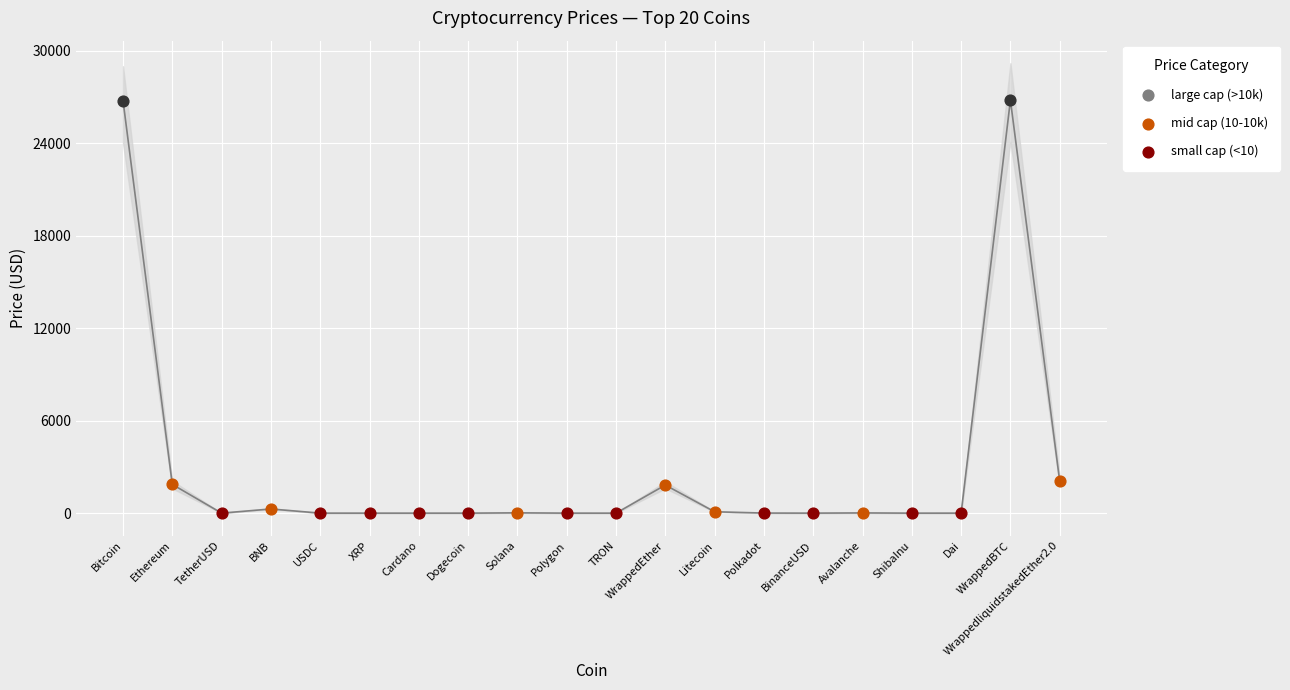

What is the ratio of the value at WrappedBTC to the value at Polkadot?

5241.9